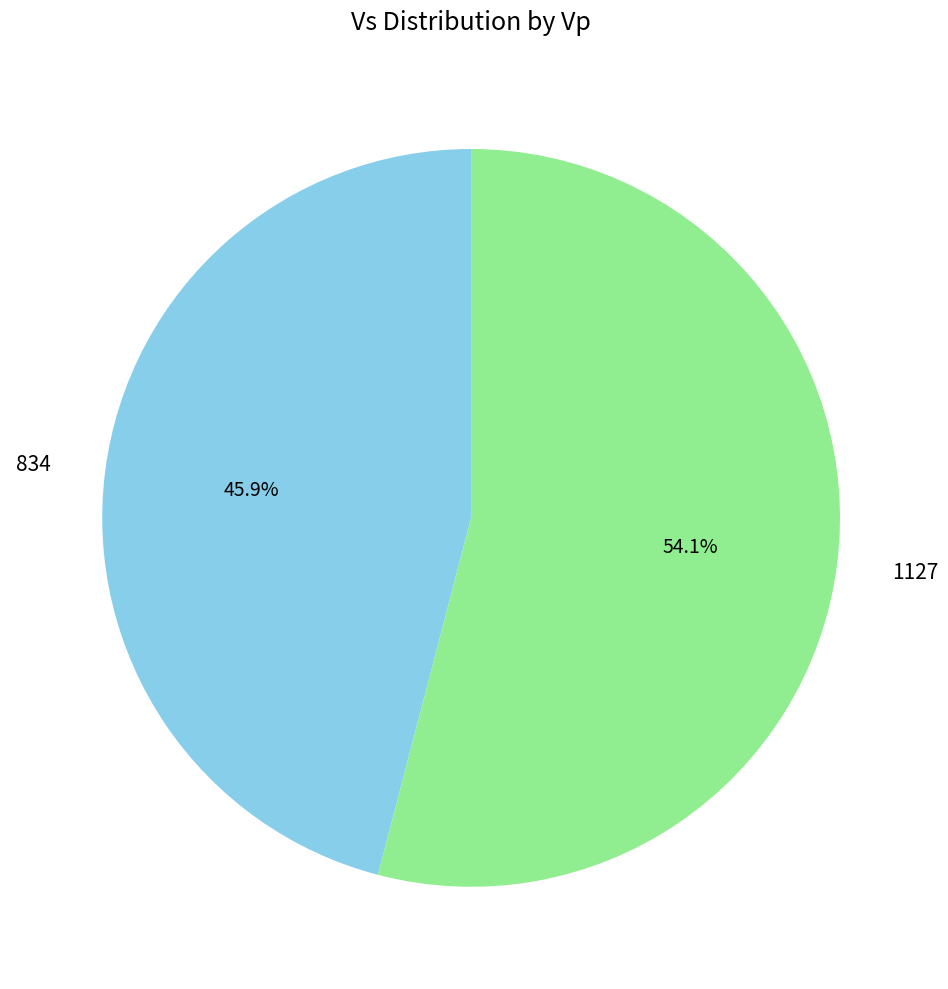

What portion of the pie excludes 1127?

45.9%